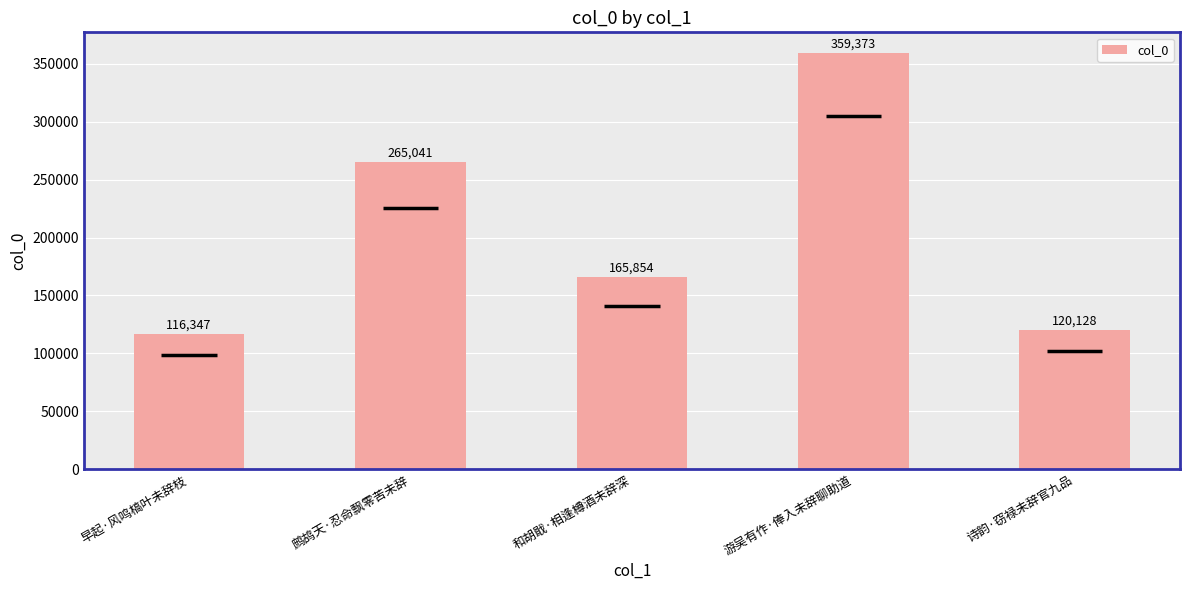

What is the label of the 1st bar from the right?

诗韵·窃禄未辞官九品